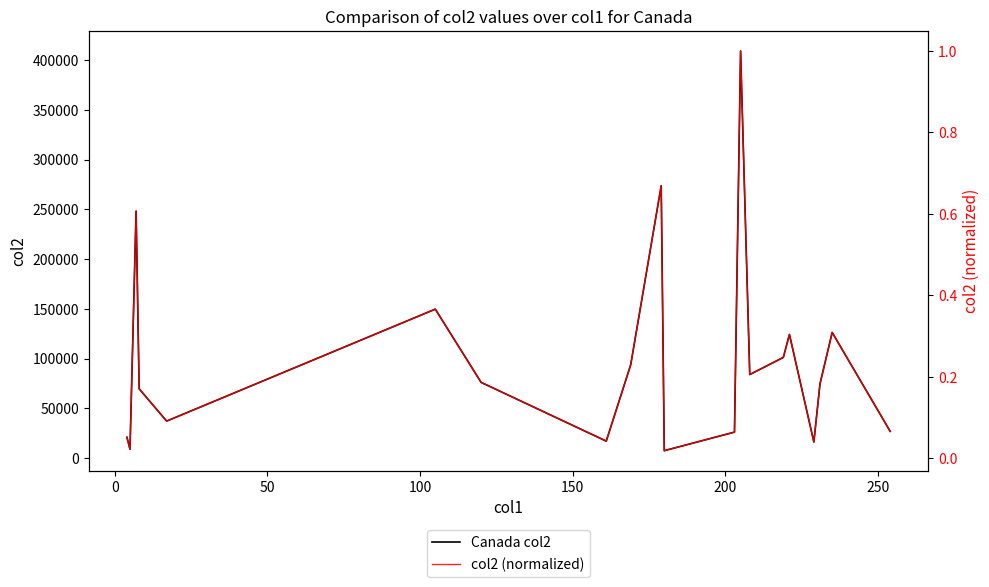

What is the maximum value for Canada col2?

409020.0